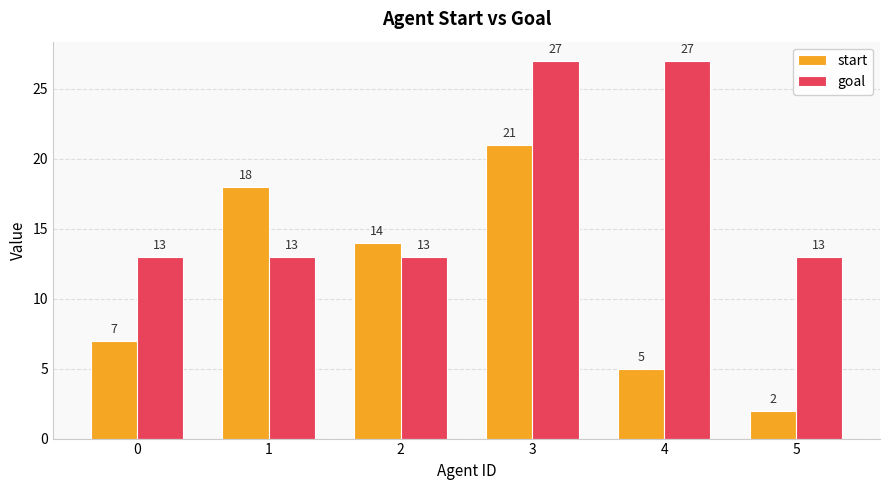

What is the minimum value for goal?

13